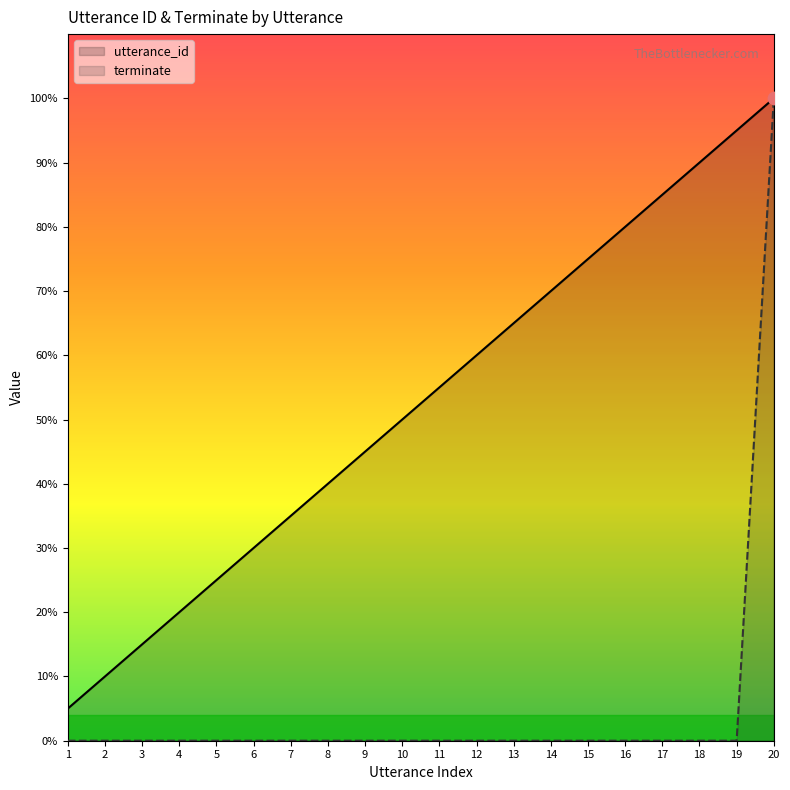

Which series reaches the minimum Y coordinate?

terminate